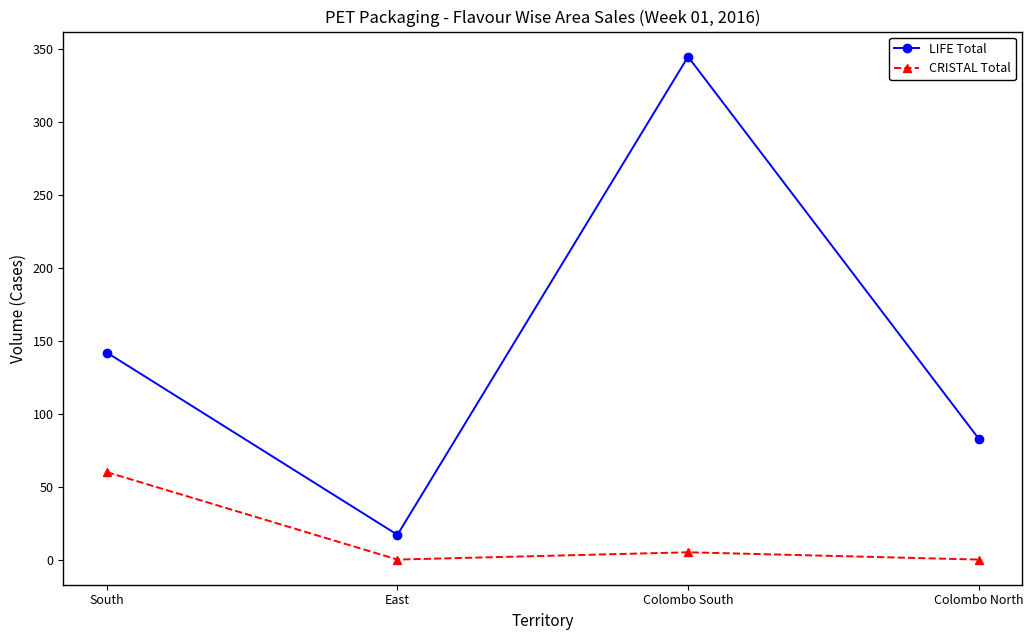

Reading left to right, what are all the values shown in this chart?

LIFE Total: South=142	East=17	Colombo South=345	Colombo North=83
CRISTAL Total: South=60	East=0	Colombo South=5	Colombo North=0